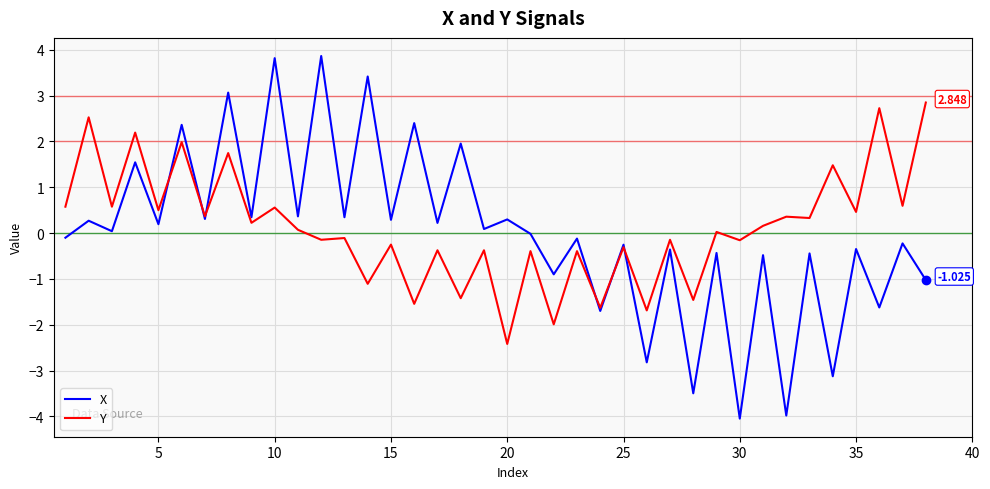

List the series in order of their peak value, lowest first.

Y, X